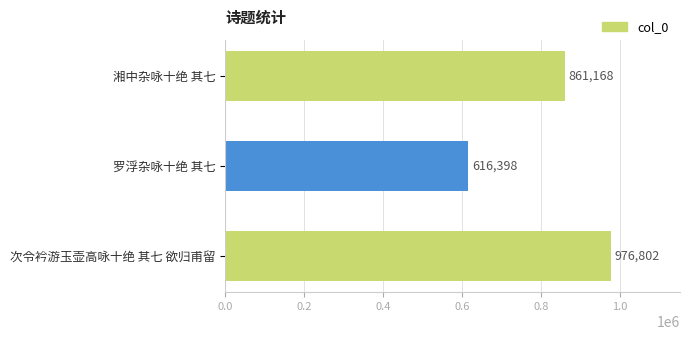

What is the average value?

818123